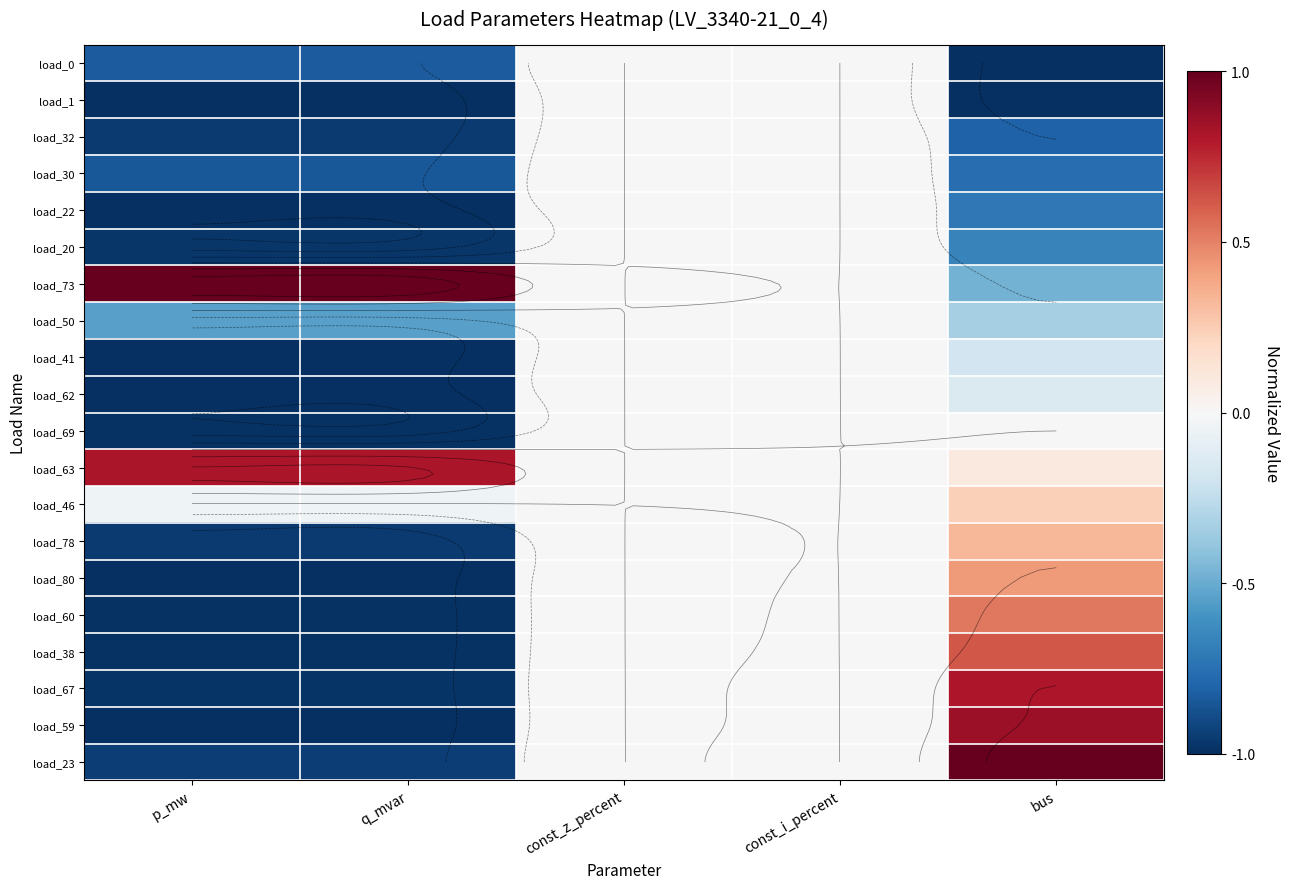

At p_mw, list the series in order from largest to smallest.

load_73, load_63, load_46, load_50, load_0, load_30, load_23, load_78, load_32, load_20, load_67, load_38, load_69, load_60, load_59, load_22, load_80, load_62, load_1, load_41